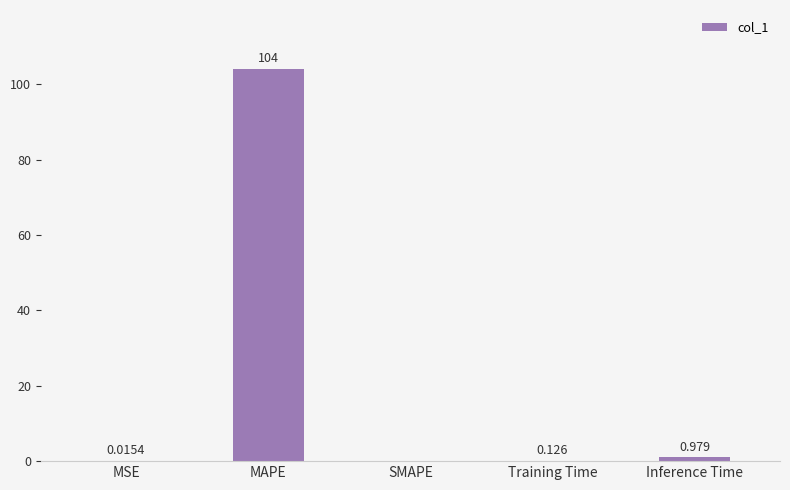

Which has a higher value, SMAPE or MAPE?

MAPE